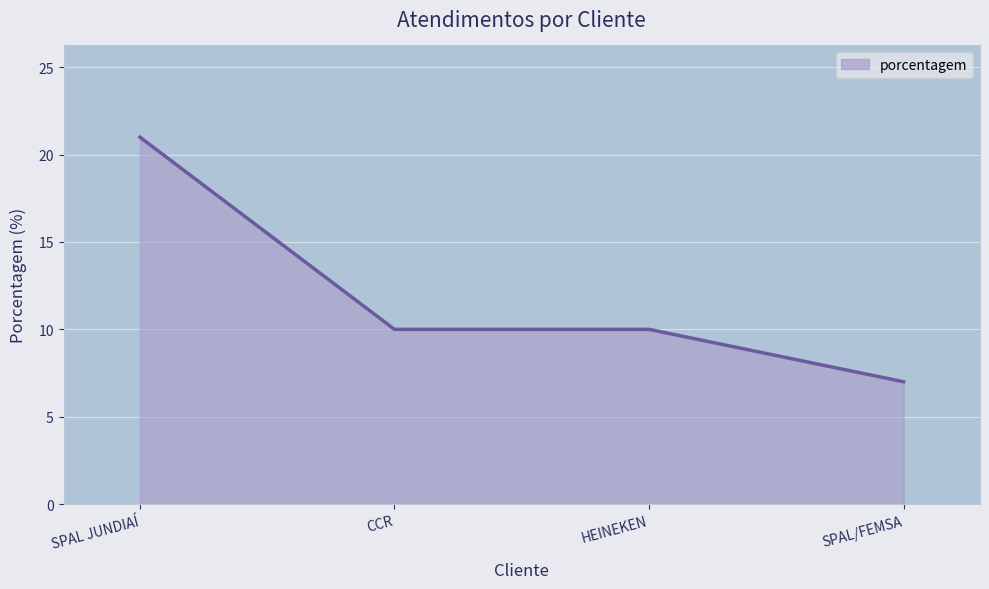

Reading left to right, extract all data points from this chart.

SPAL JUNDIAÍ=21	CCR=10	HEINEKEN=10	SPAL/FEMSA=7